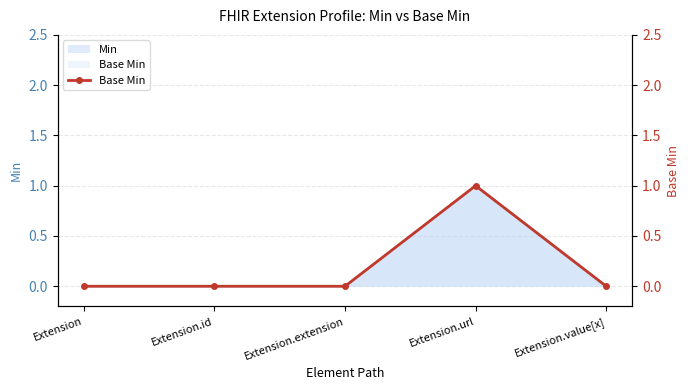

What position from the left is Extension?

1